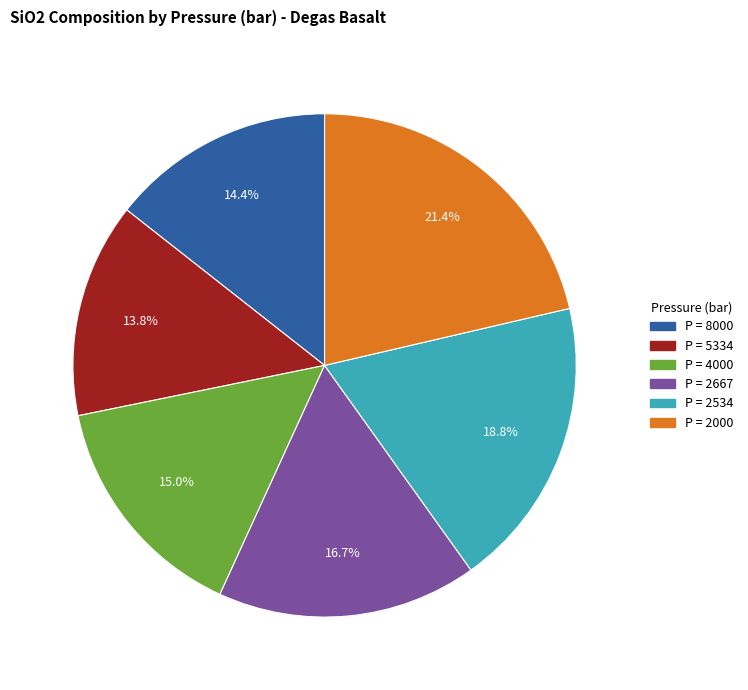

Which has a higher value, P = 2534 or P = 2000?

P = 2000